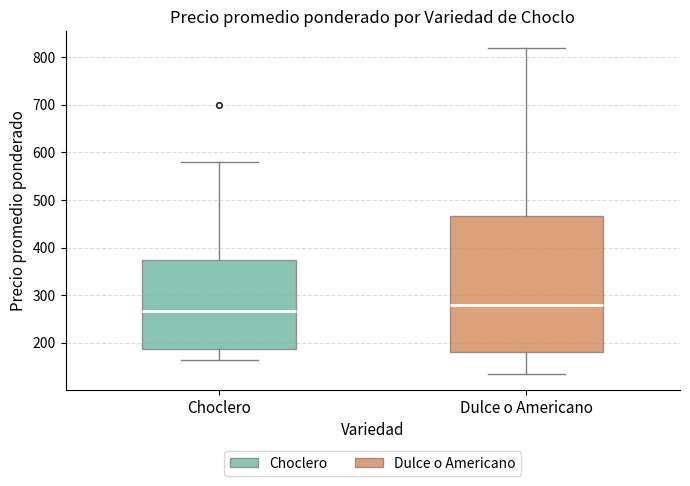

Reading left to right, transcribe this box plot: for each box, give where its median line is, the range the box spans, and where its two whiskers end, as read against the y-axis. The values are not printed on the chart, so give them approximately, as read against the axis.

Choclero: median 270, box 190 to 380, whiskers 170 to 580
Dulce o Americano: median 280, box 180 to 470, whiskers 140 to 820